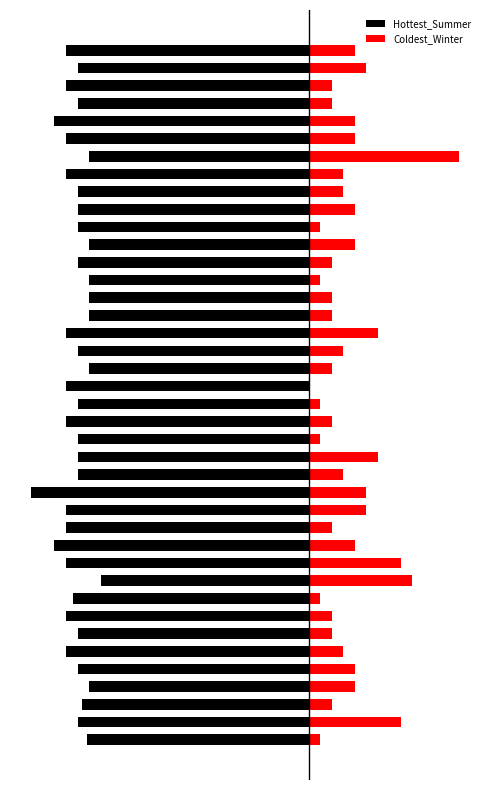

What value does the Hottest_Summer series have at 27, to the nearest 5?

-100